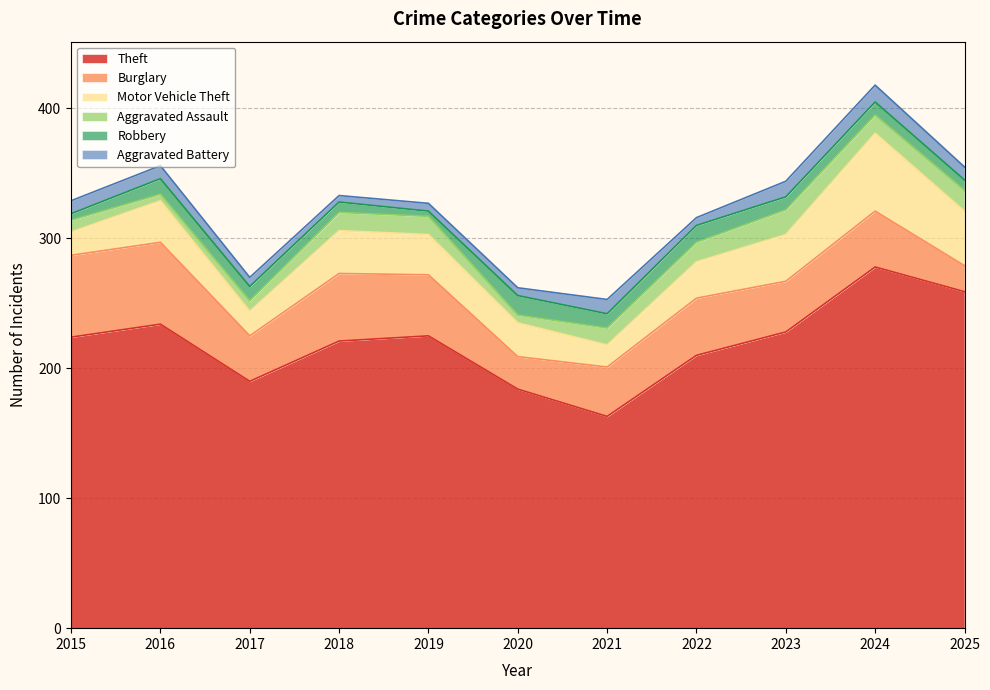

How many lines are shown in the chart?

6